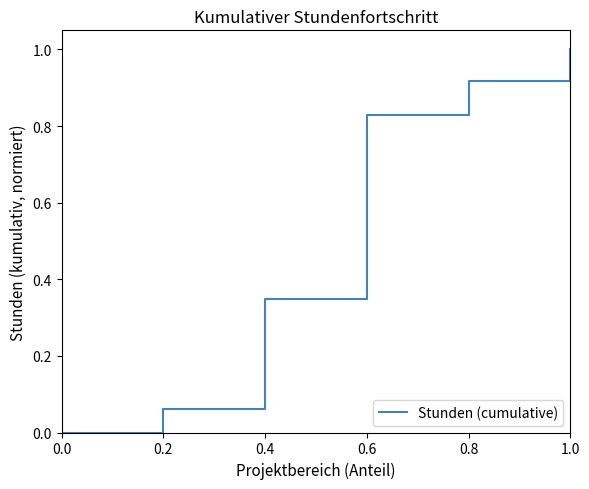

How many lines are shown in the chart?

1